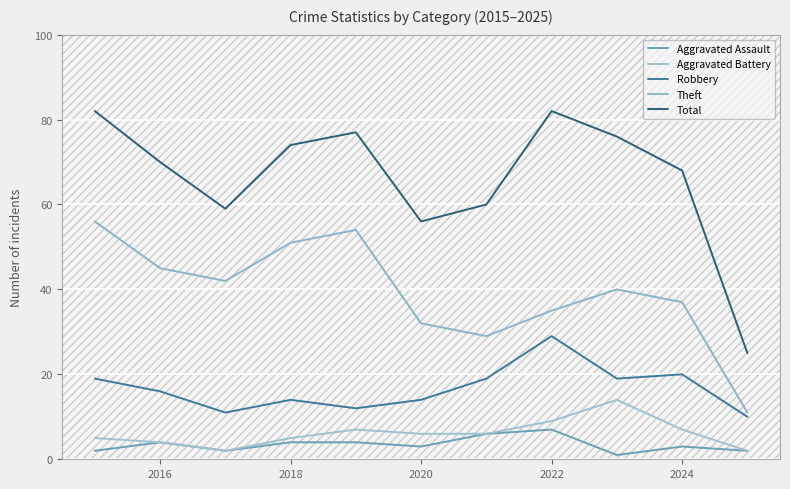

Does the chart have visible grid lines?

Yes